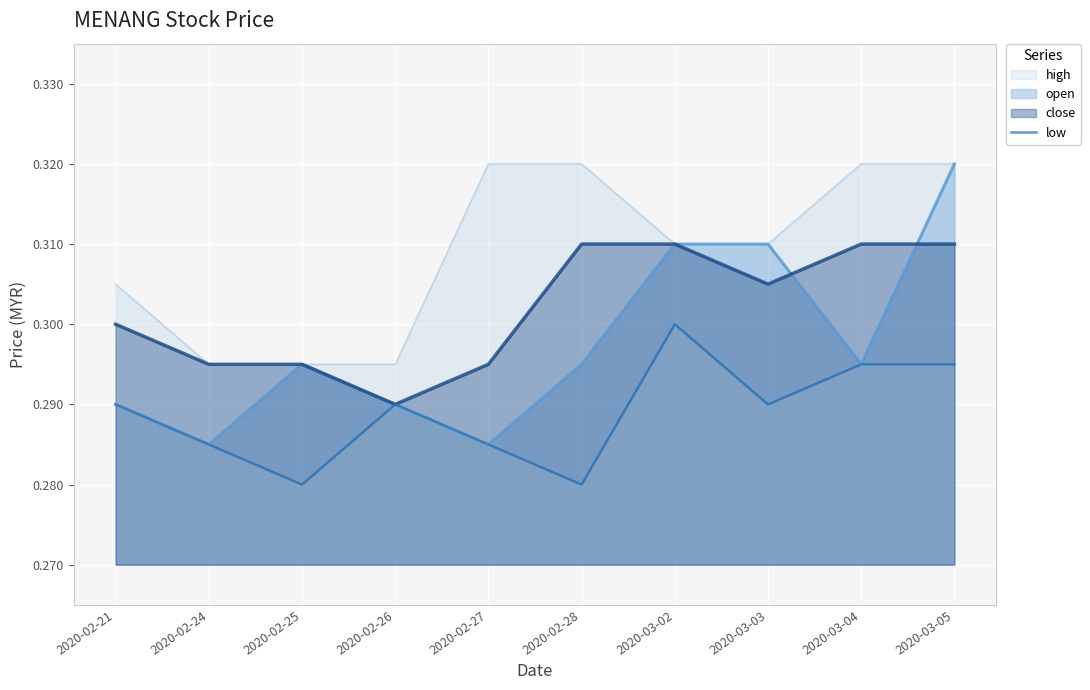

At which label does open reach its peak?

2020-03-05